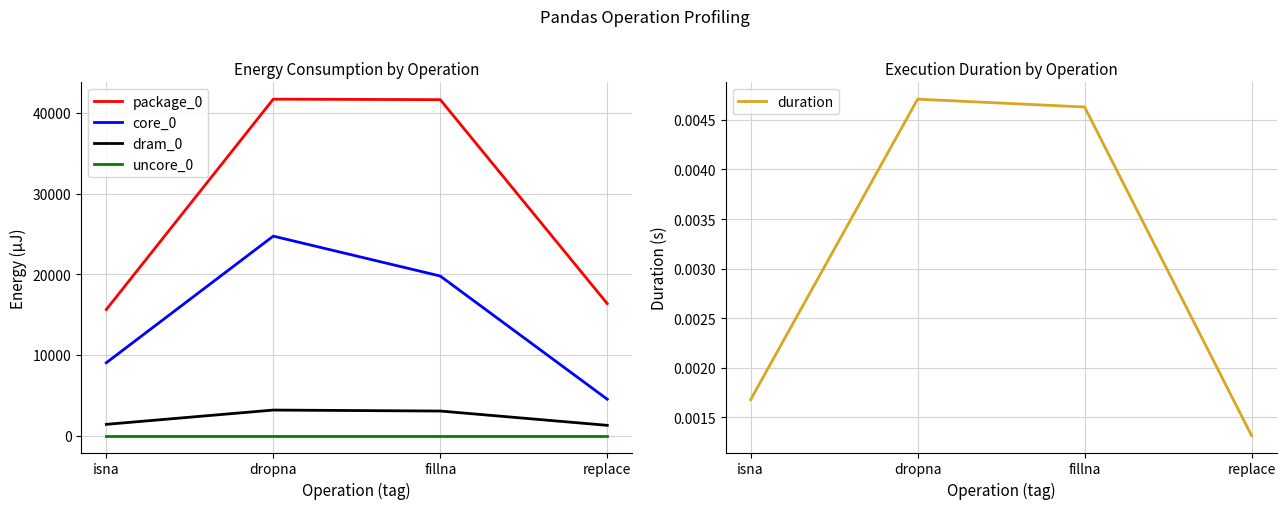

At which category does duration reach its first local peak?

dropna